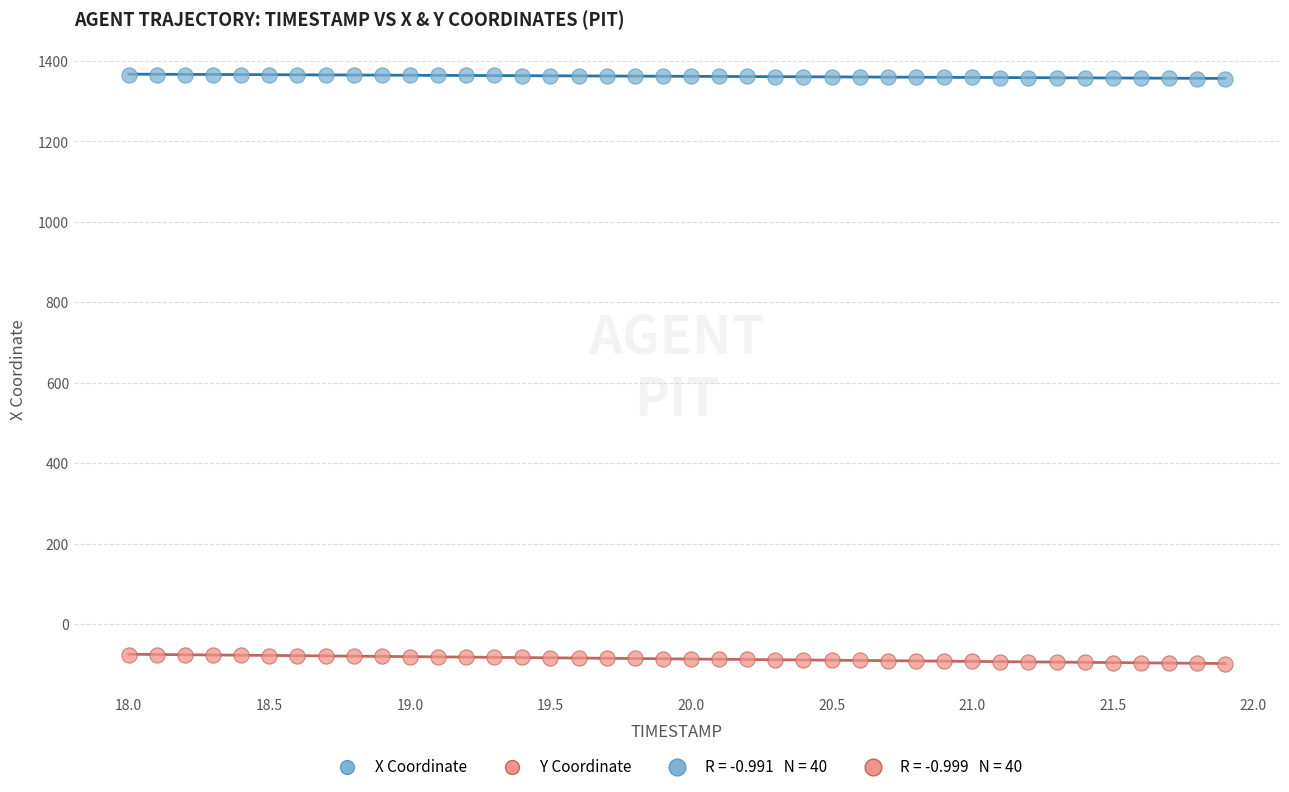

Across all data points, what is the range of Y values (max minus min)?

1464.7